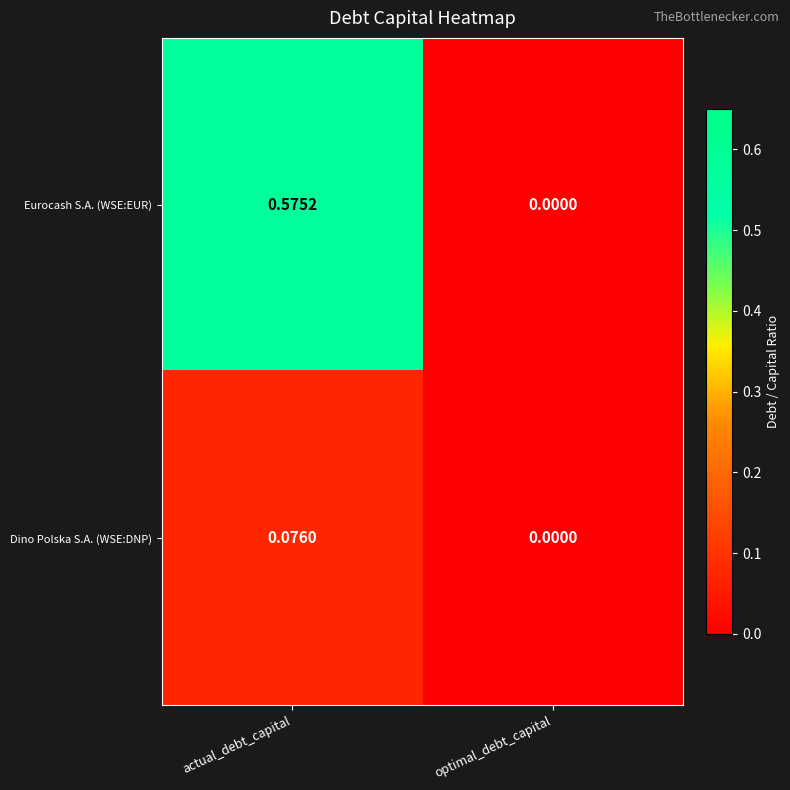

Rank the series by their maximum value, from highest to lowest.

Eurocash S.A. (WSE:EUR), Dino Polska S.A. (WSE:DNP)